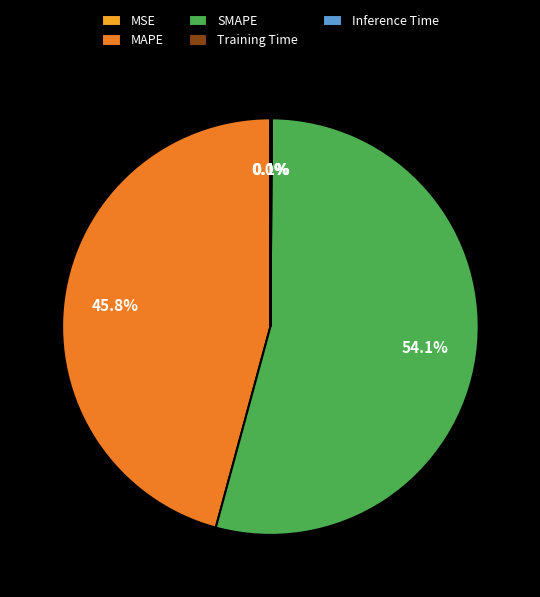

What portion of the pie excludes MAPE?

54.2%